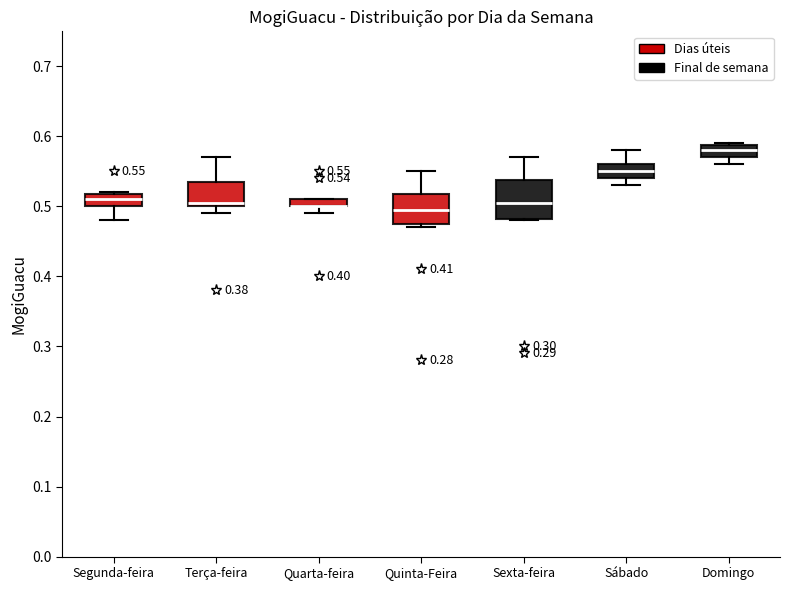

Which box is the tallest, from its lower edge to its upper edge?

Sexta-feira